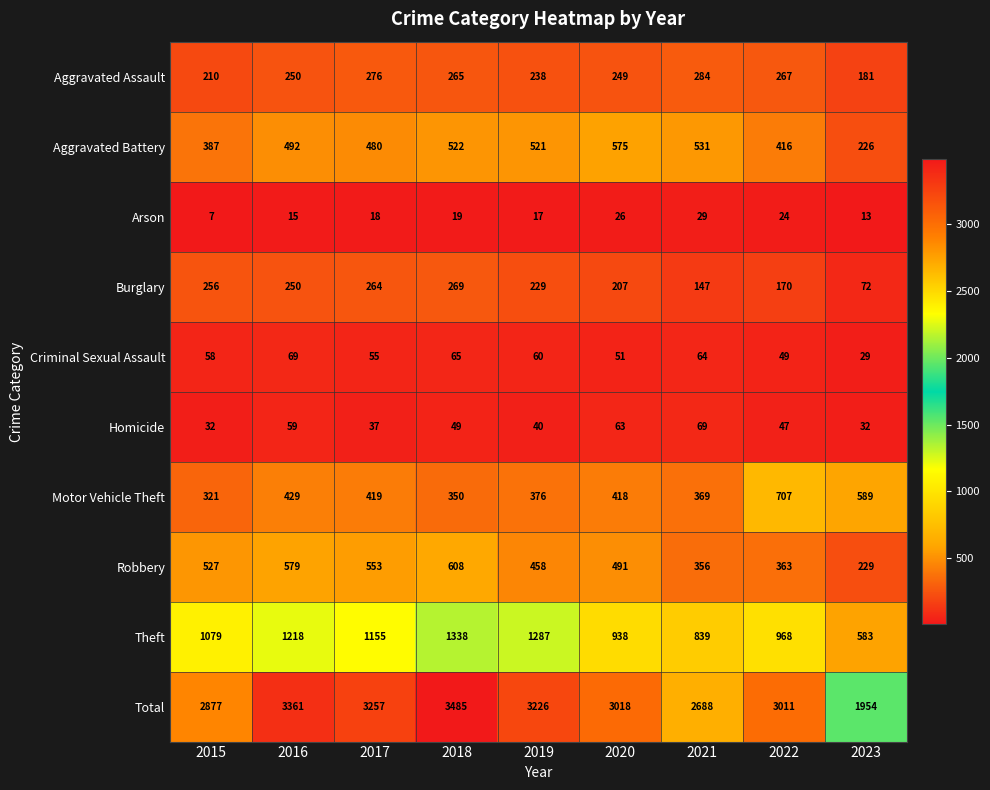

Is it true that Aggravated Battery equals 480 at 2017?

True